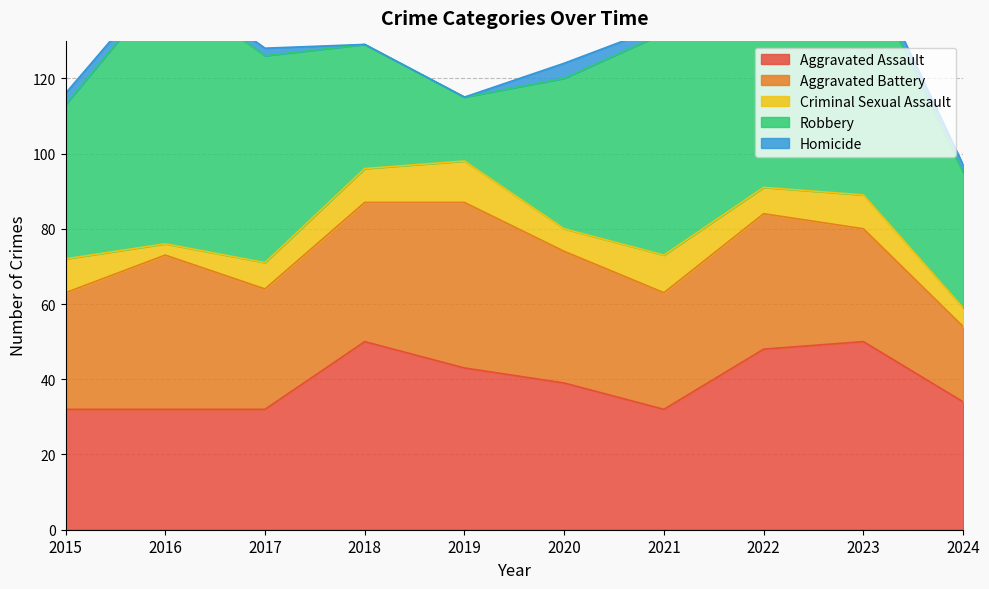

At which category is the sum across all series the highest?

2023